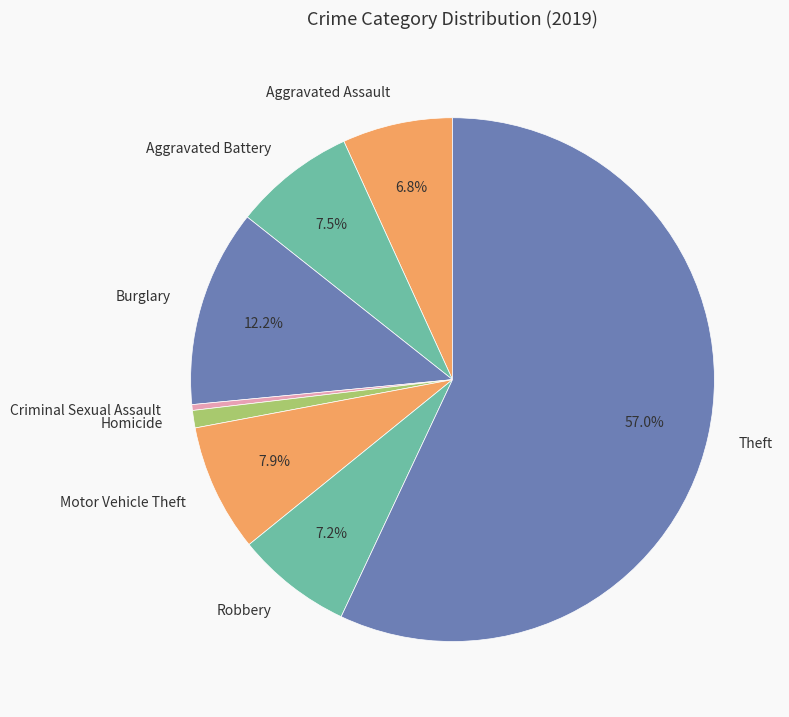

What percentage is the Aggravated Assault slice, to the nearest percent?

7%